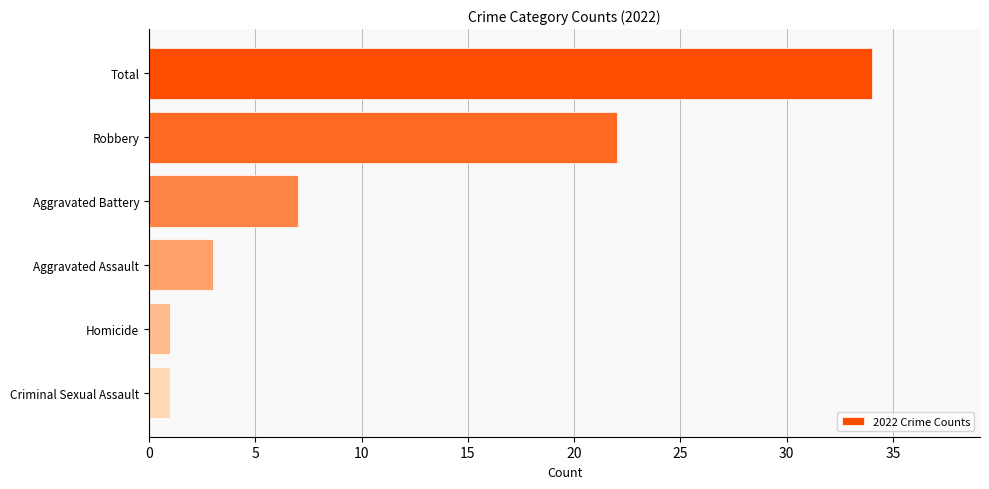

Does the chart contain stacked bars?

No